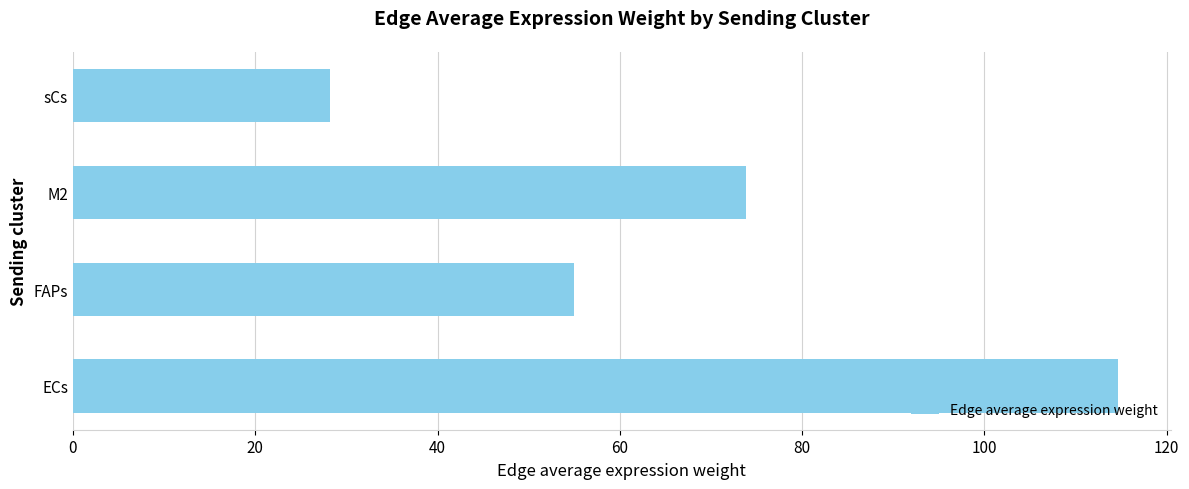

What is the average value?

67.9